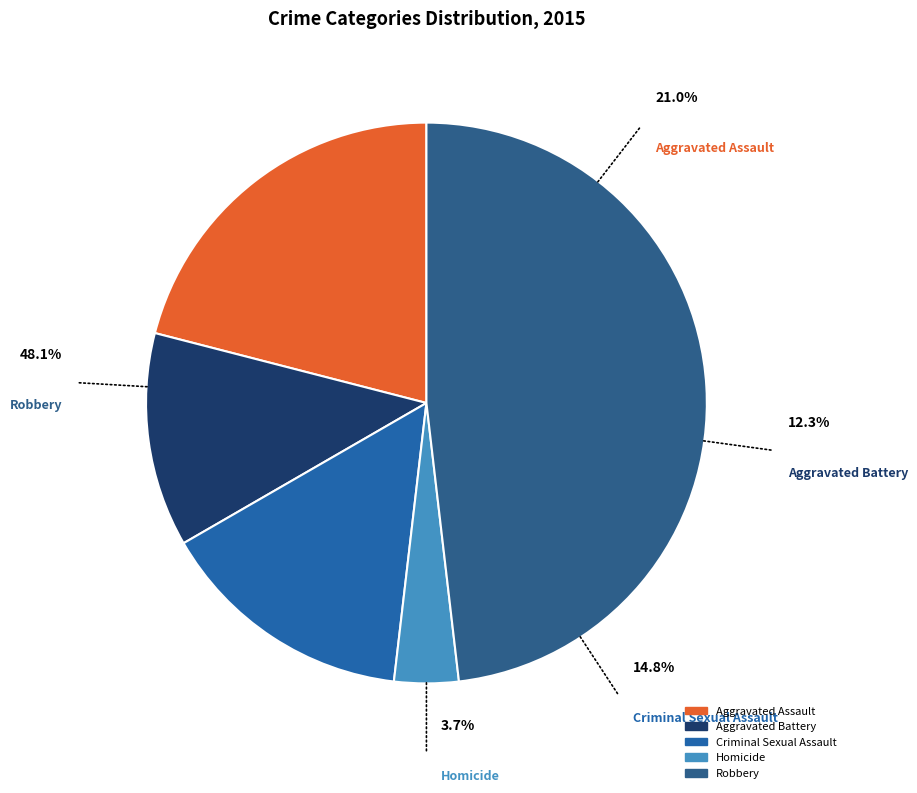

What is the ratio of the value at Aggravated Assault to the value at Criminal Sexual Assault?

1.4